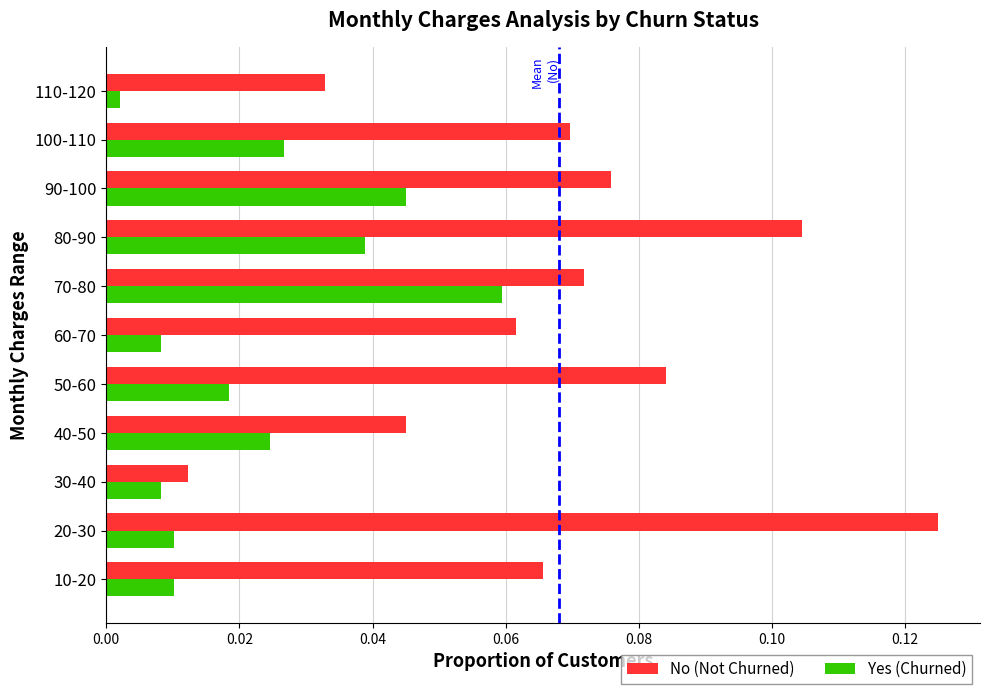

Which label corresponds to the largest value in the chart?

20-30